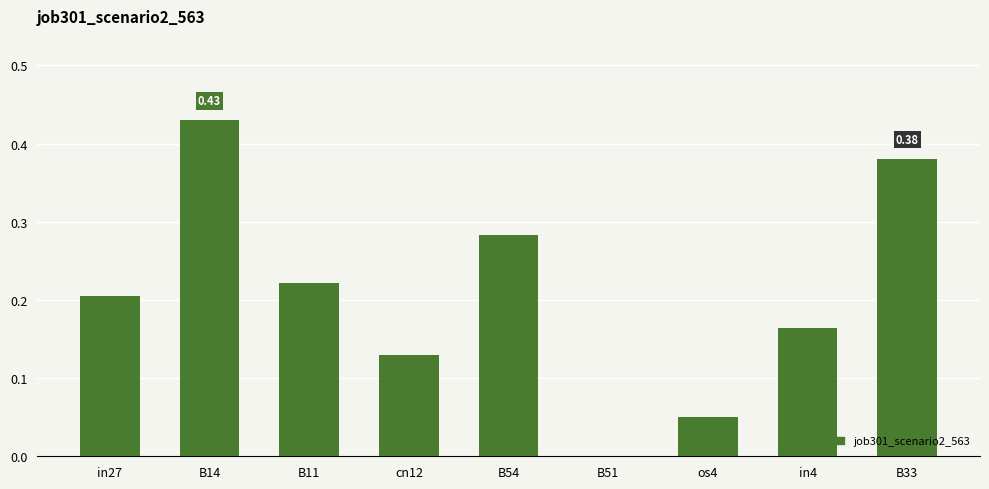

What is the sum of the values at B11 and B14?

0.7